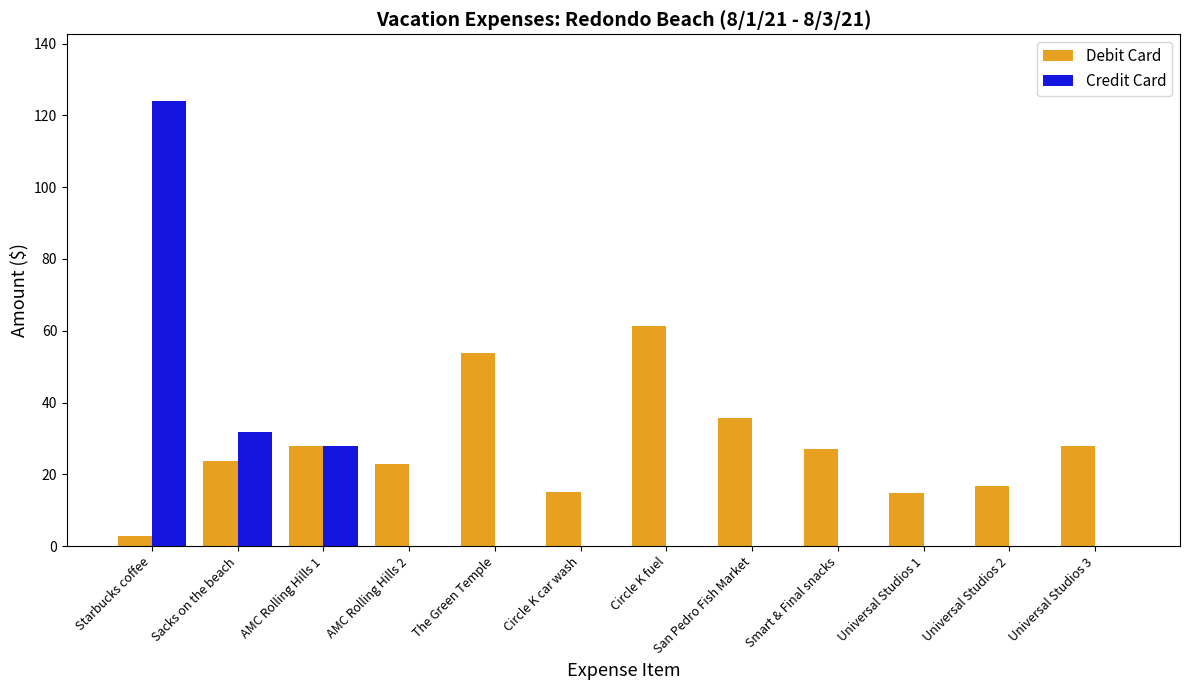

What is the greatest value displayed?

124.0